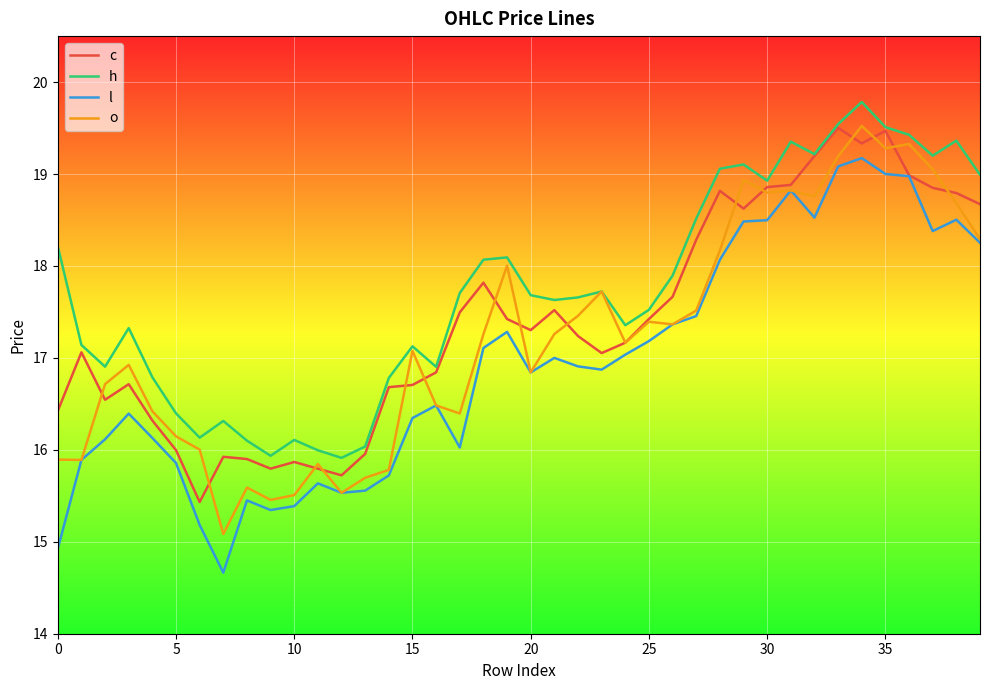

What is the maximum value shown in the chart?

19.8